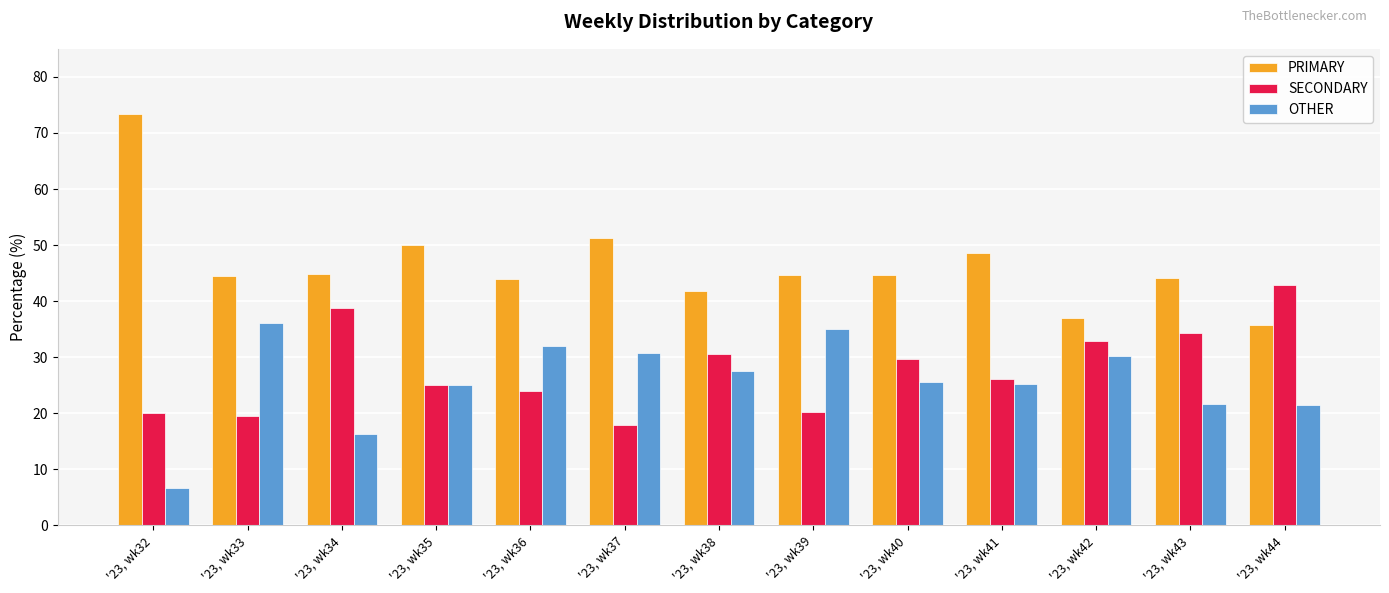

How many groups of bars are there?

13